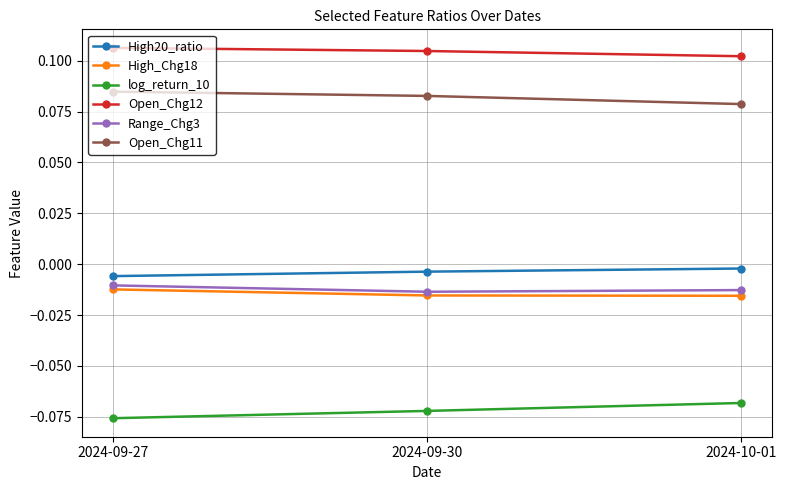

What is the sum of all Open_Chg12 values?

0.3